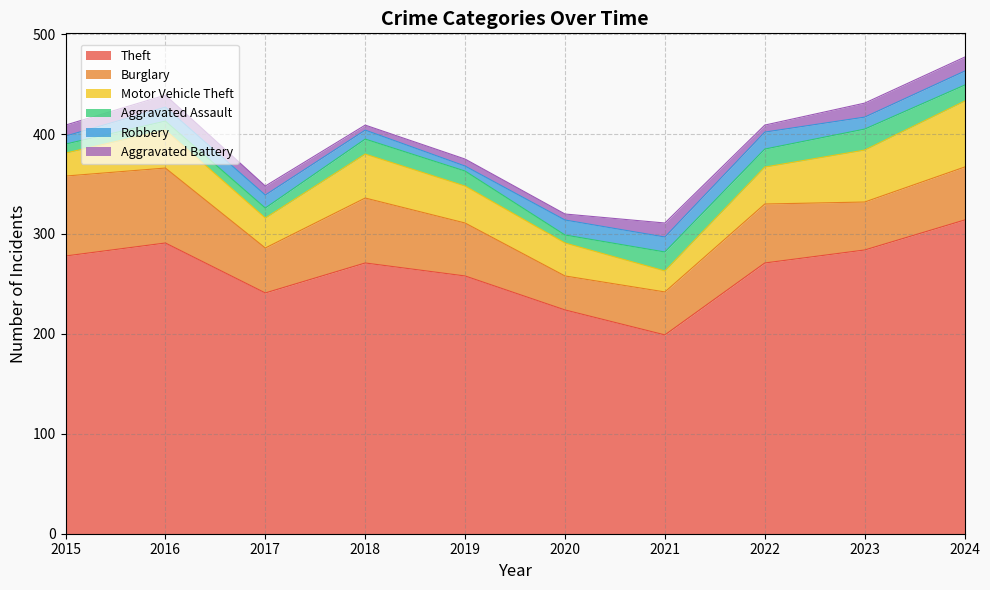

What is the highest value of the Theft series?

314